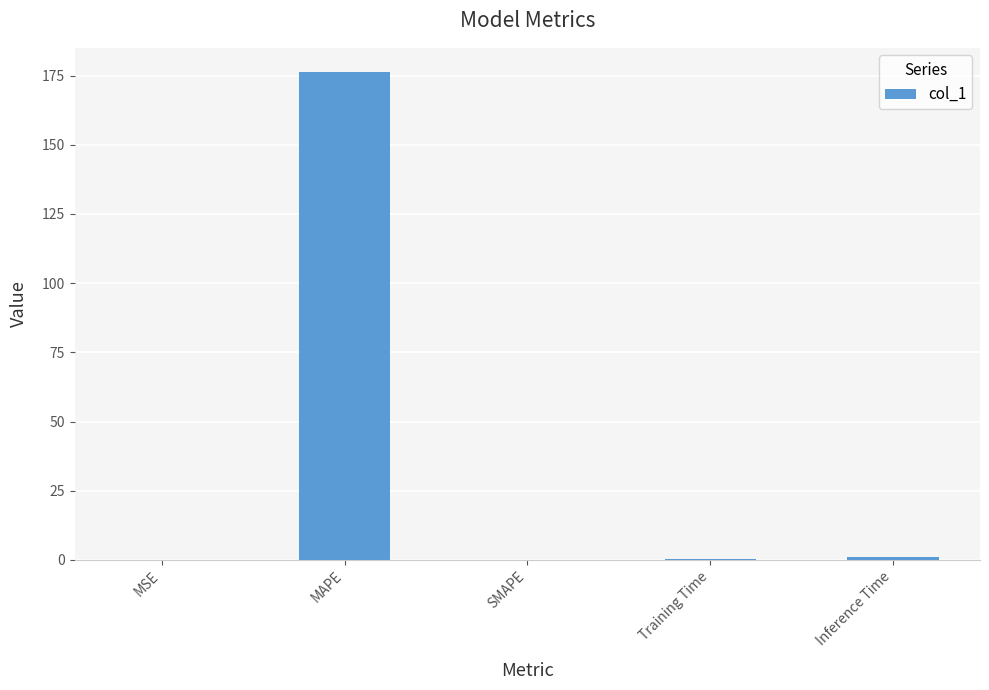

At which category does the chart reach its peak across all series?

MAPE